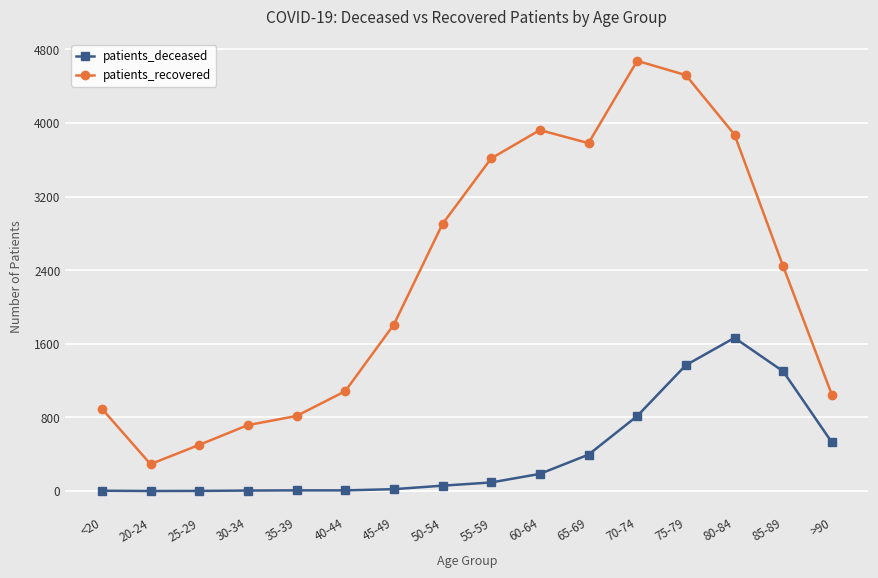

Does the chart display data point markers on the line(s)?

Yes